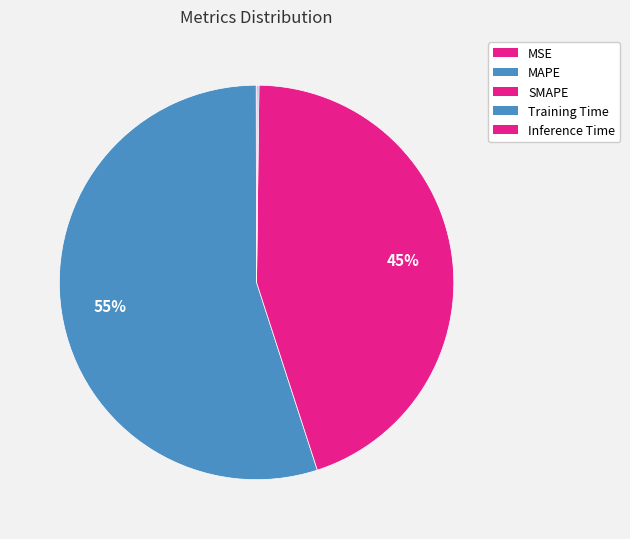

To the nearest percent, what is the difference between the largest and smallest slice percentages?

55%